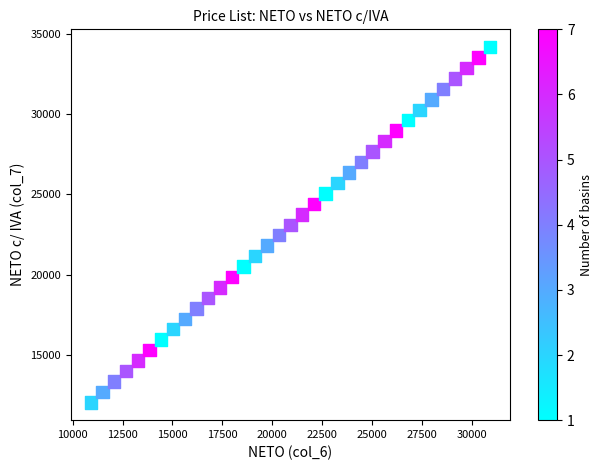

What is the range of X values (max minus min)?

20029.5